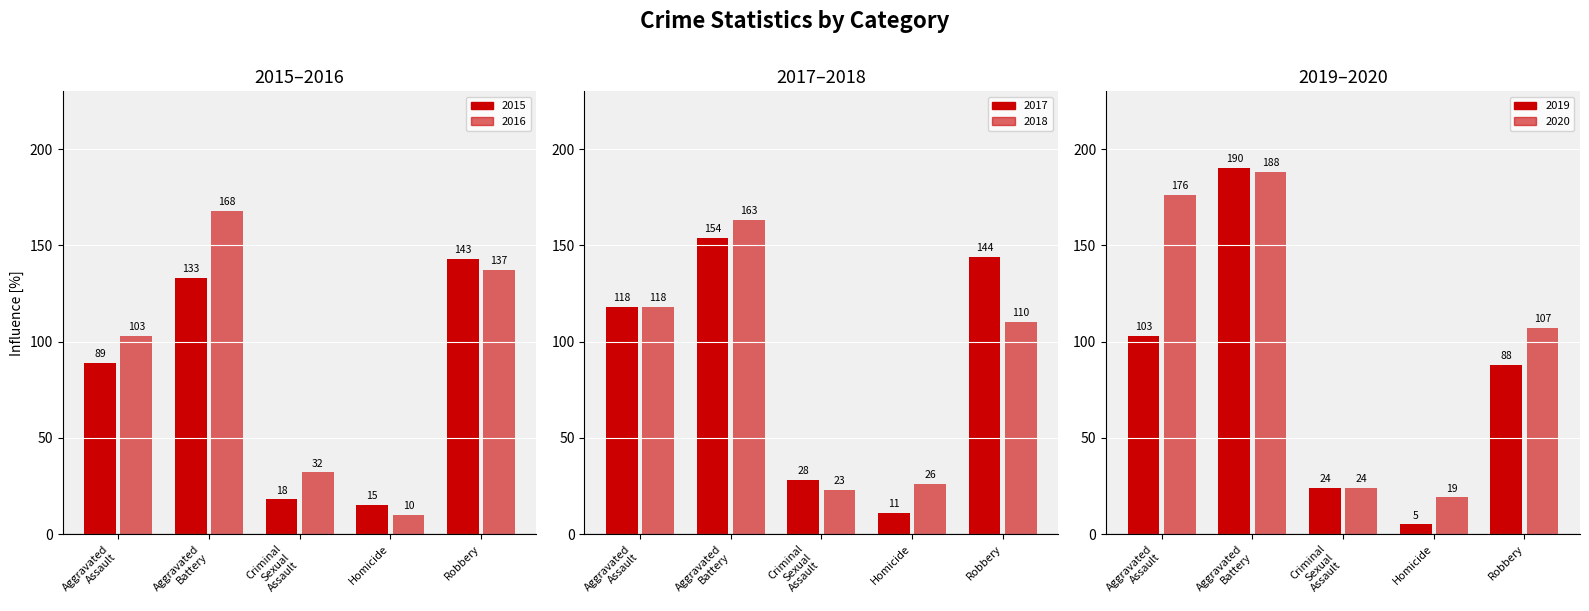

True or false: 2020 has a value of 176 at Aggravated Assault.

True